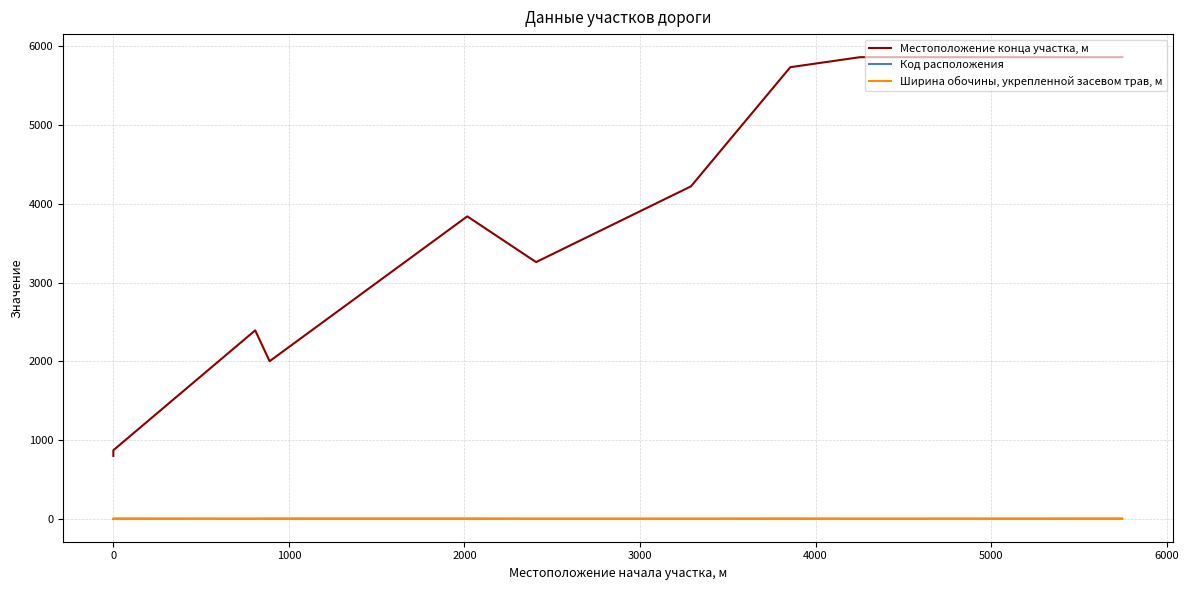

Is the value of Ширина обочины, укрепленной засевом трав, м at 2000 greater than the value of Местоположение конца участка, м at −1000?

No